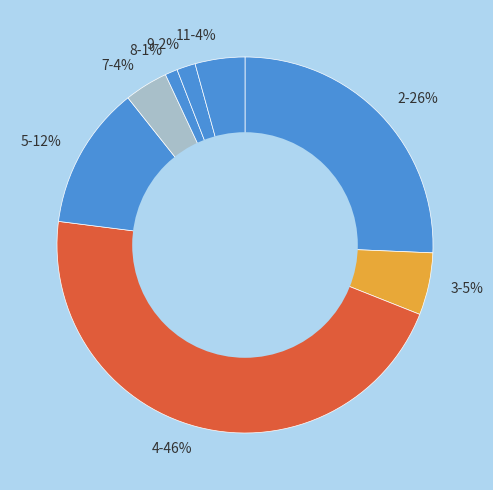

Is there a majority slice in this chart?

No